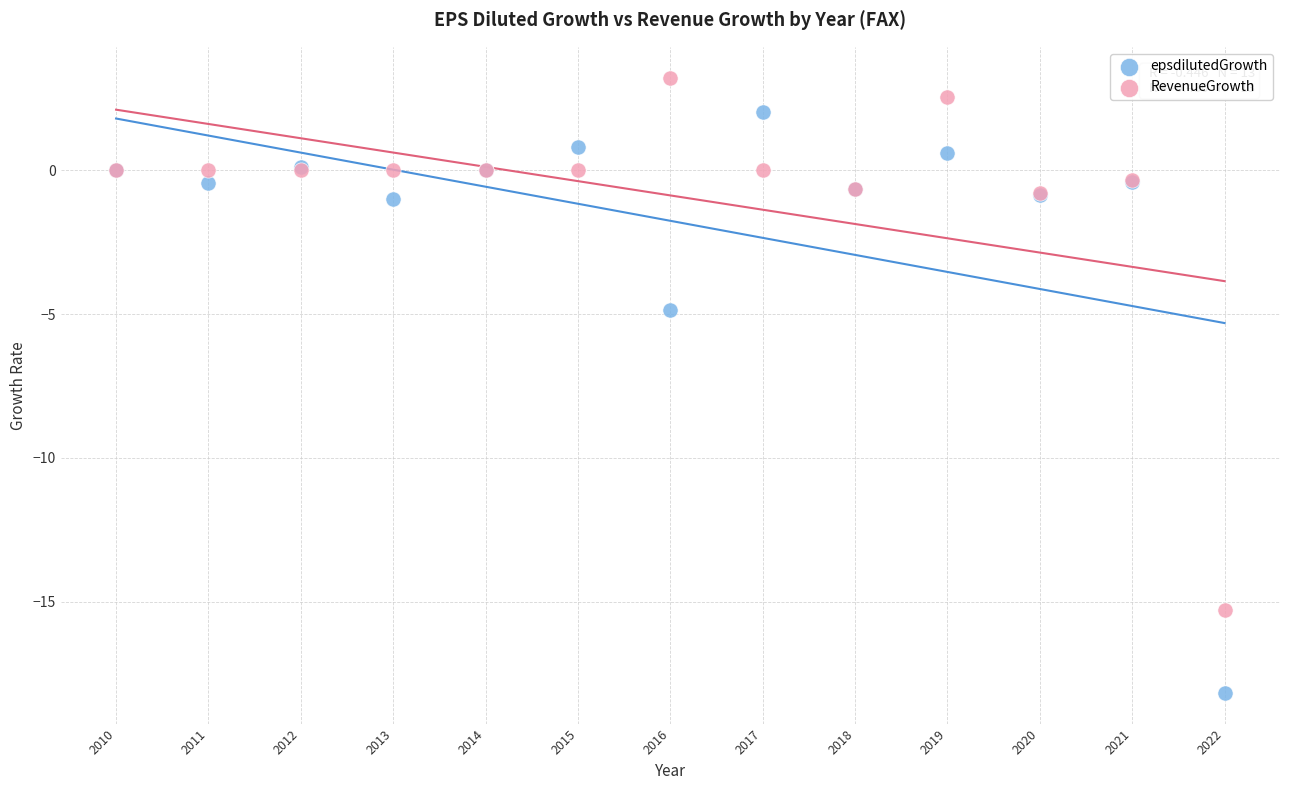

In the epsdilutedGrowth series, what Y value is closest to -8?

-4.9